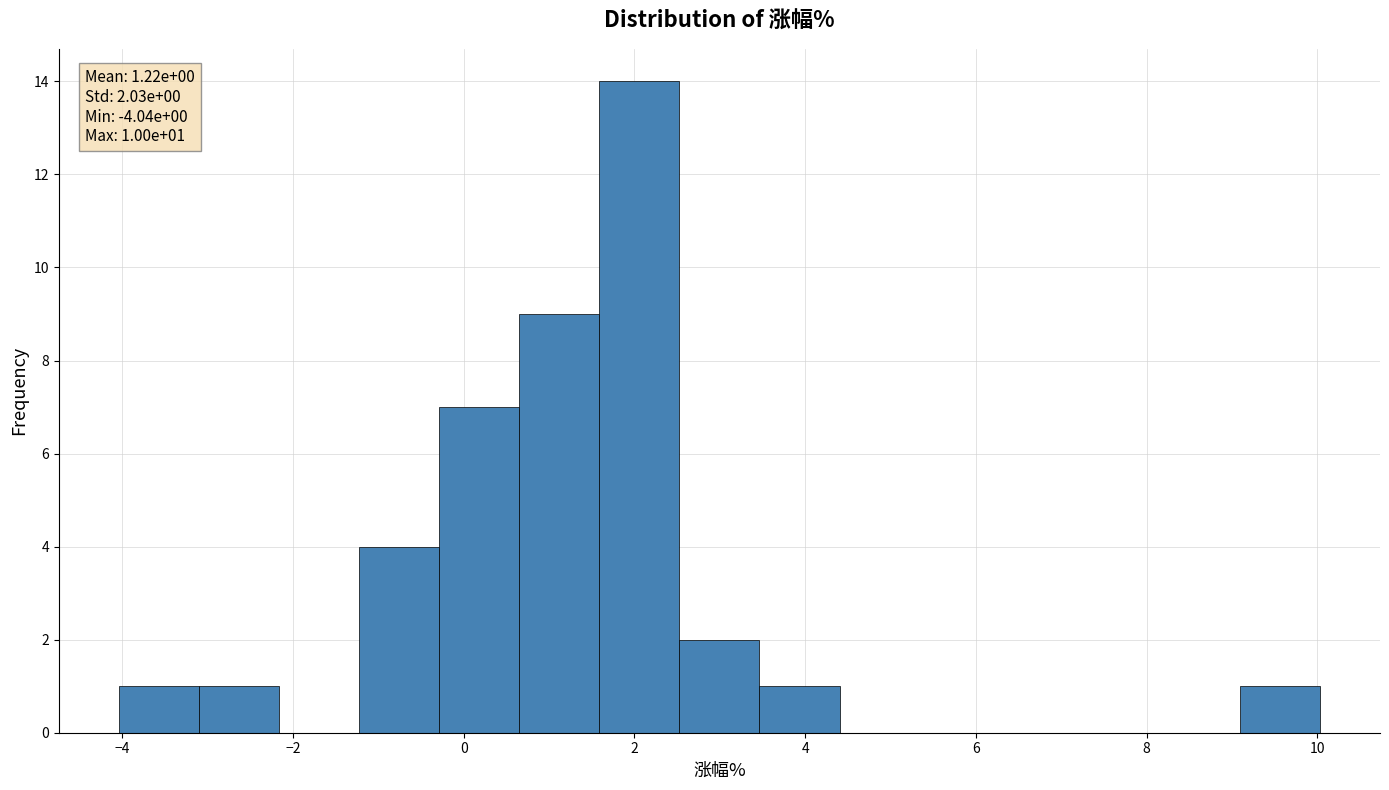

Over which range of the x-axis is the bar tallest?

1.6 to 2.6